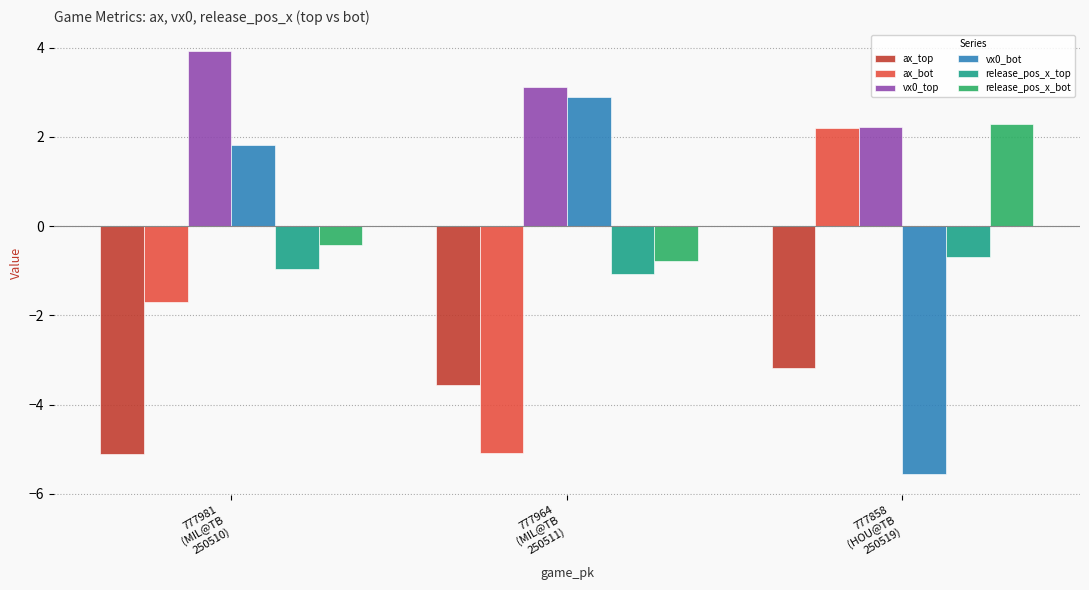

Is the value of ax_bot at 777964
(MIL@TB
250511) greater than the value of vx0_bot at 777964
(MIL@TB
250511)?

No